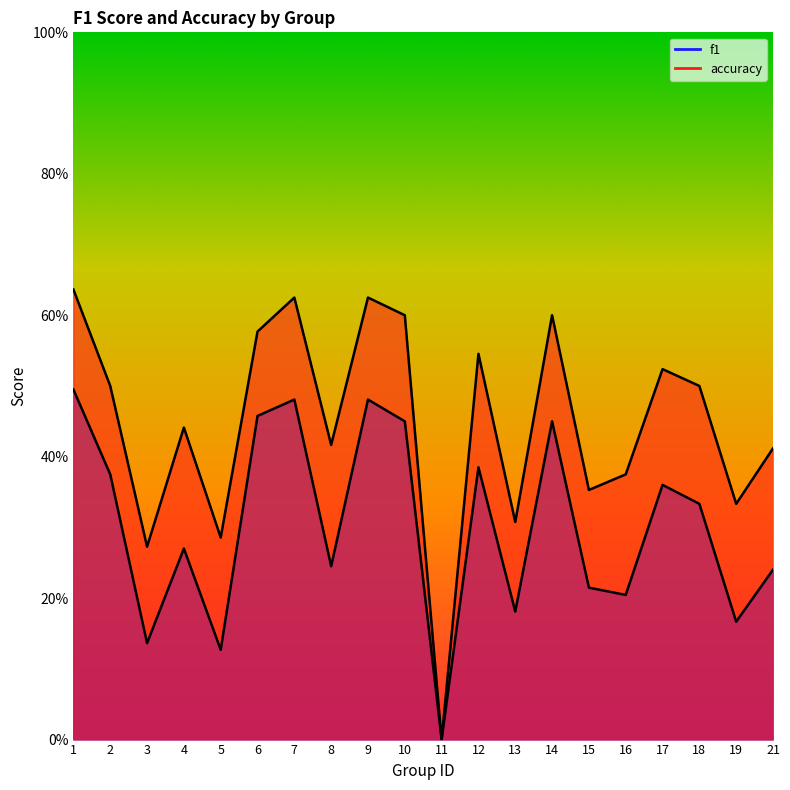

The accuracy series shows 0.9 at 2. True or false?

False